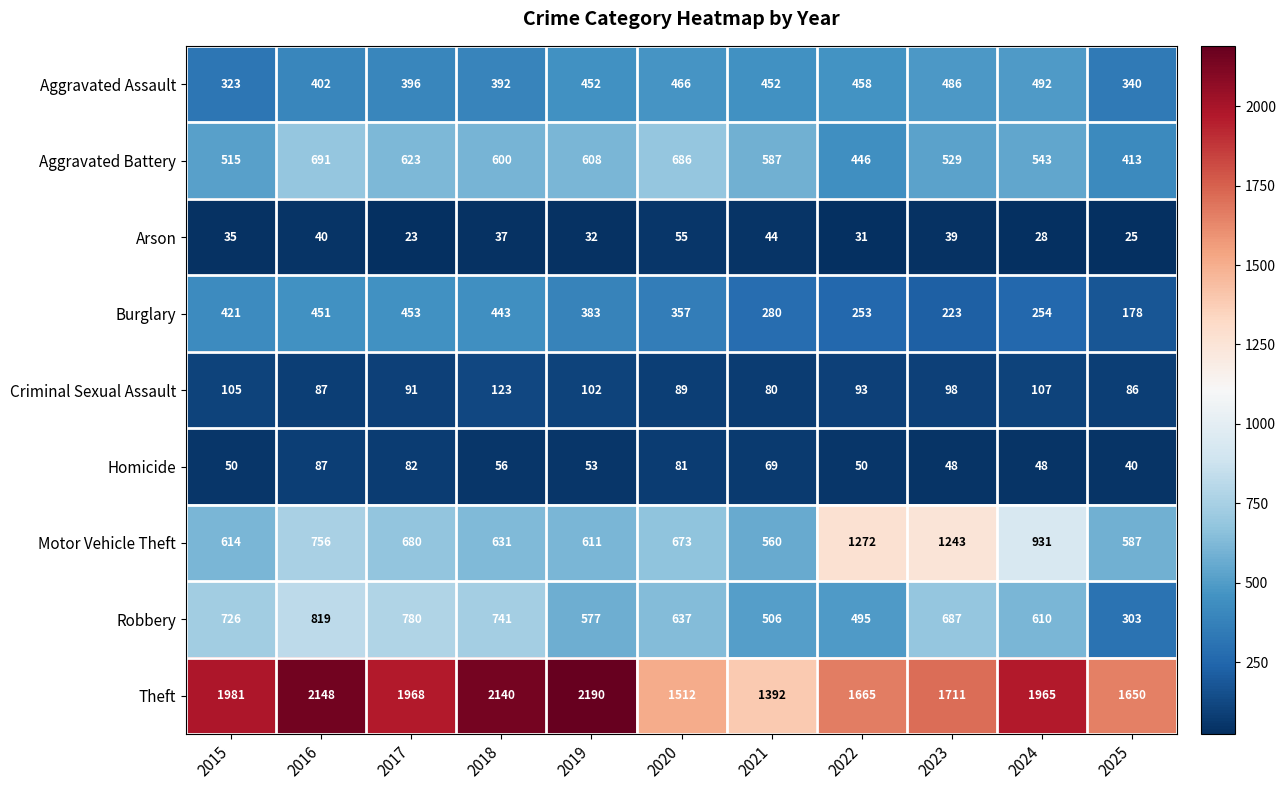

What is the difference between the Aggravated Assault values at 2022 and 2018?

66